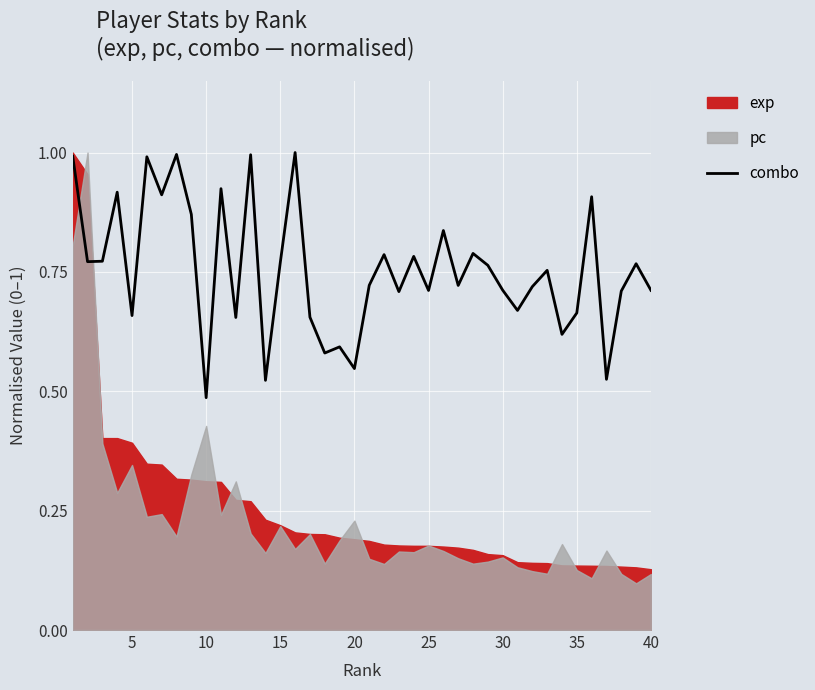

The combo series shows 0.4 at 40. True or false?

False